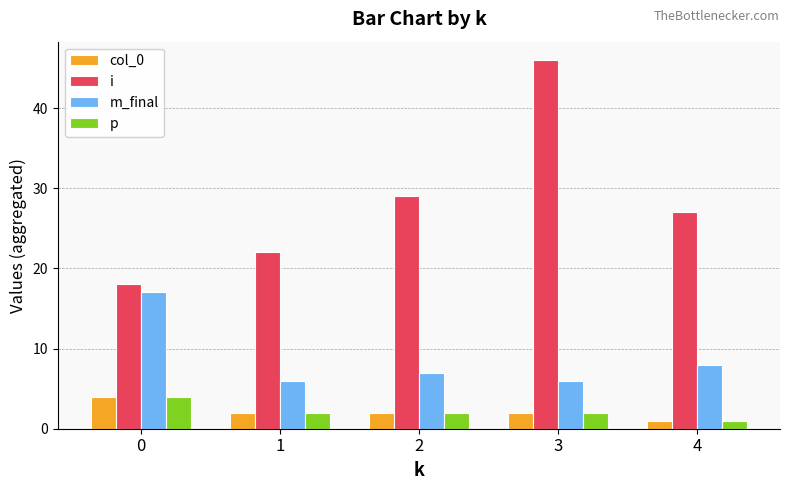

What is the value of the m_final bar at the 3rd from the left?

7